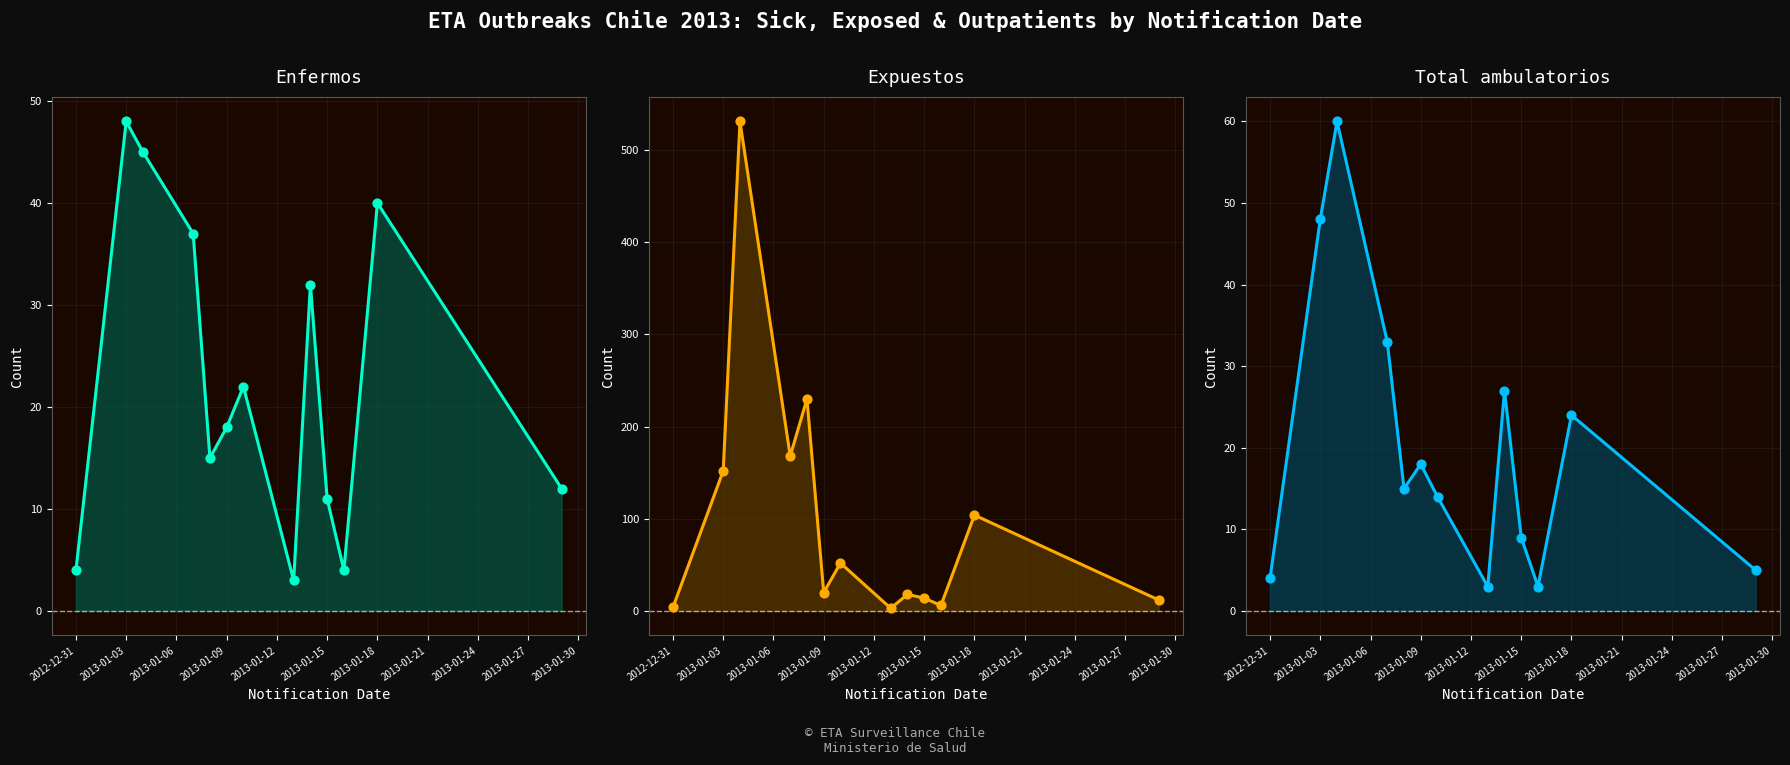

Which series reaches the minimum Y coordinate?

Enfermos